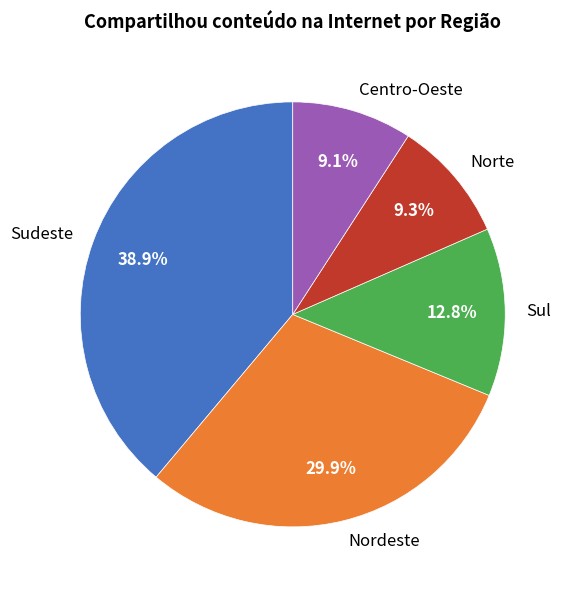

To the nearest percent, what is the combined percentage of Centro-Oeste and Norte?

18%